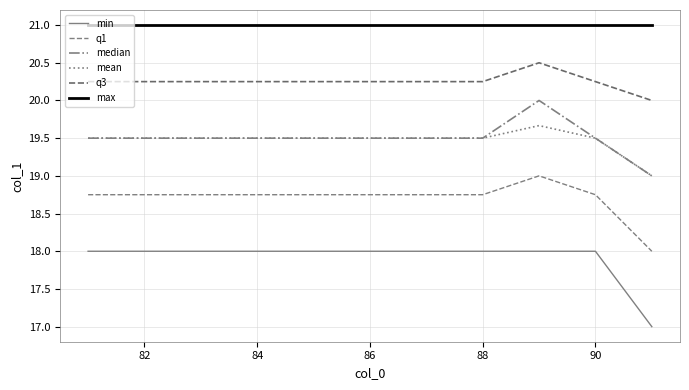

Reading left to right, extract all data points from this chart.

min: 18.0	18.0	18.0	18.0	18.0	18.0	18.0	18.0	18.0	18.0	17.0
q1: 18.8	18.8	18.8	18.8	18.8	18.8	18.8	18.8	19.0	18.8	18.0
median: 19.5	19.5	19.5	19.5	19.5	19.5	19.5	19.5	20.0	19.5	19.0
mean: 19.5	19.5	19.5	19.5	19.5	19.5	19.5	19.5	19.7	19.5	19.0
q3: 20.2	20.2	20.2	20.2	20.2	20.2	20.2	20.2	20.5	20.2	20.0
max: 21.0	21.0	21.0	21.0	21.0	21.0	21.0	21.0	21.0	21.0	21.0